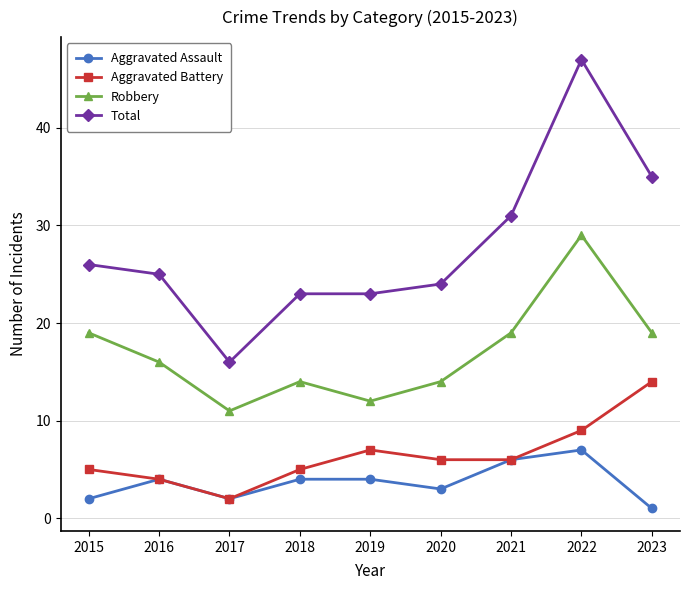

How many lines are shown in the chart?

4